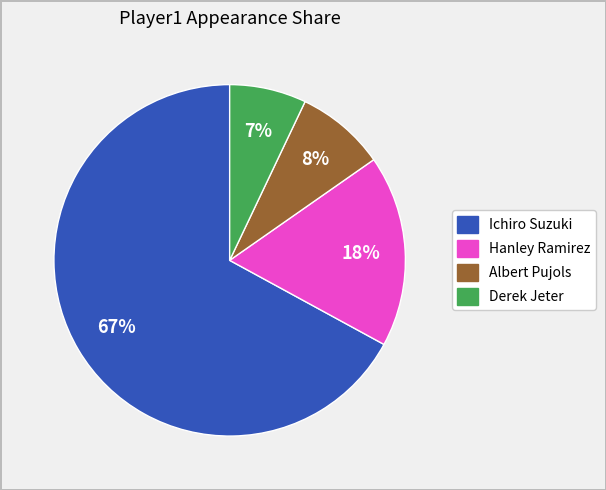

Is Hanley Ramirez the majority of the pie?

No